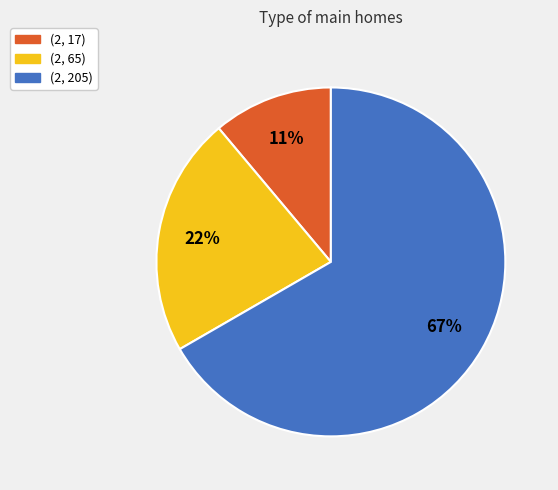

How many segments does this pie chart have?

3